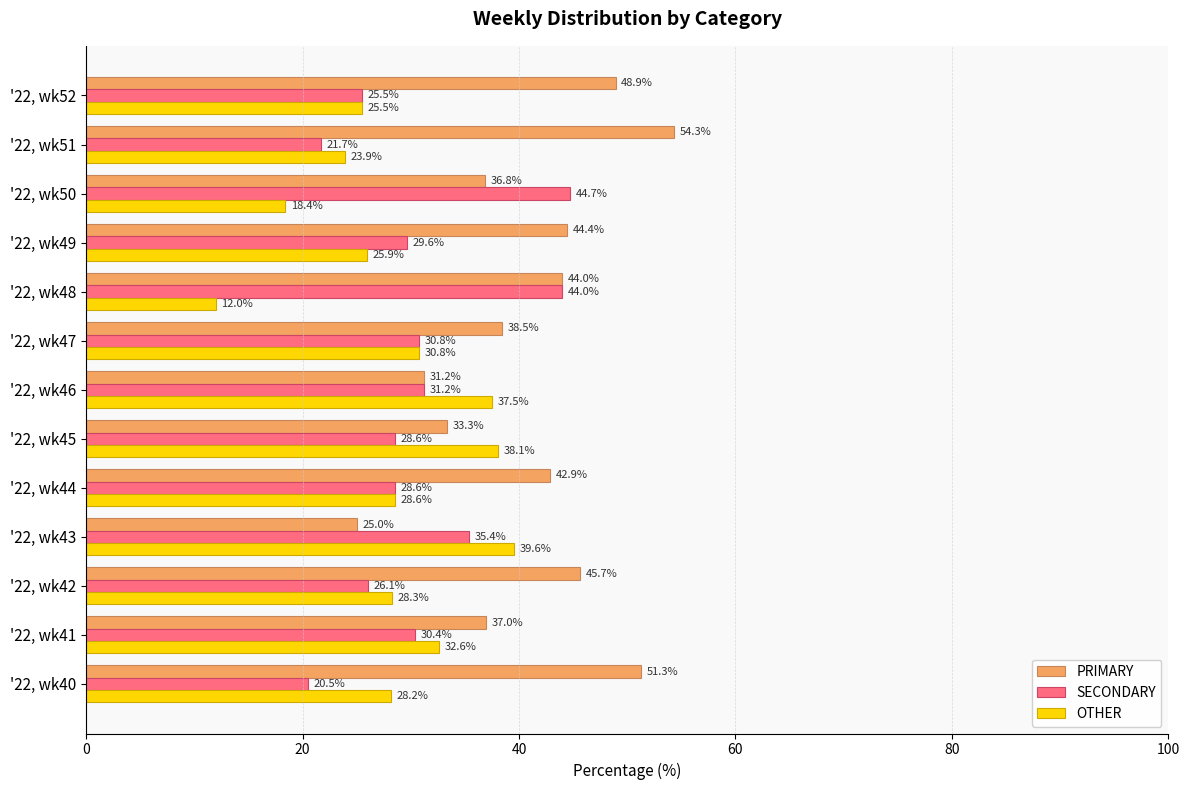

Where is PRIMARY nearest to the value 39?

'22, wk47